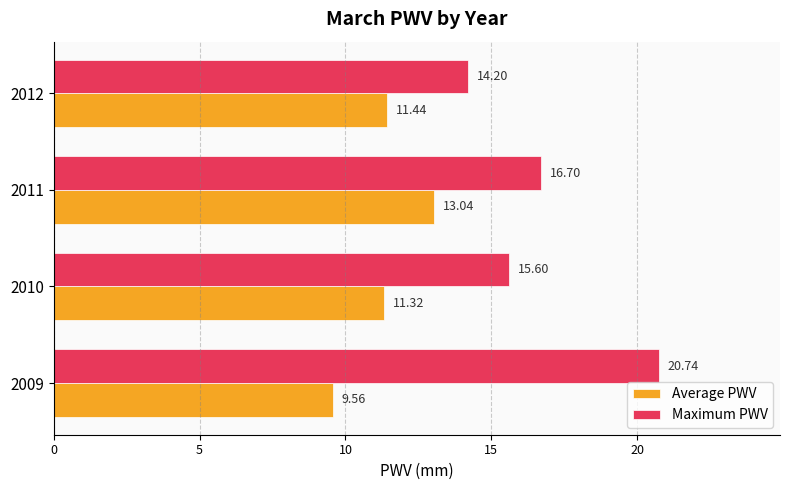

Is the value of Average PWV at 2012 greater than the value of Maximum PWV at 2011?

No